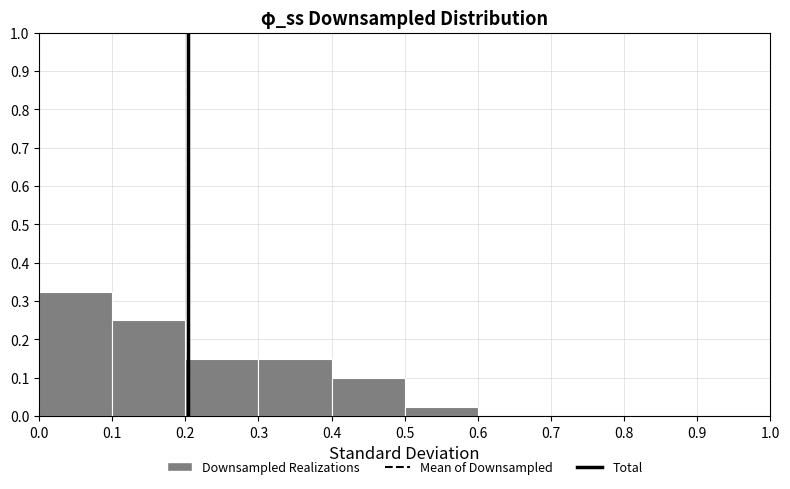

How tall is the bar that spans 0.3 to 0.4 on the x-axis? The values are not printed on the chart, so give them approximately, as read against the axis.

0.15